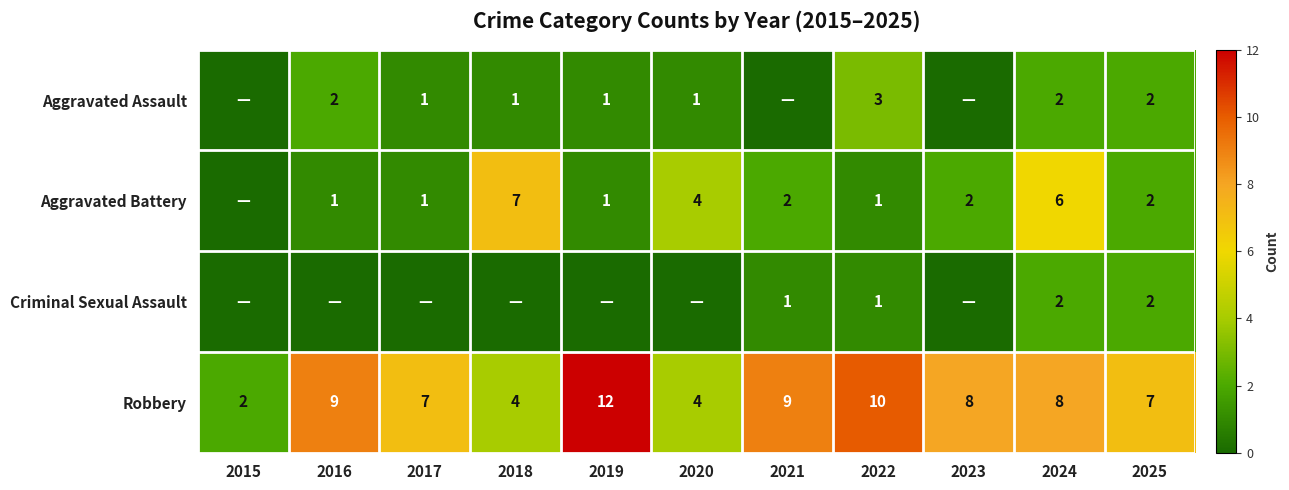

What is the sum of the Robbery values at 2020 and 2022?

14